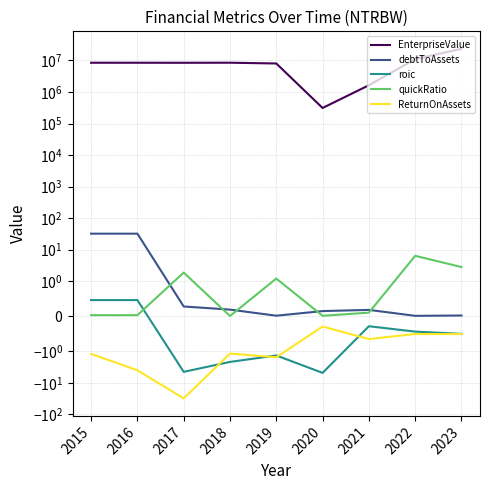

True or false: ReturnOnAssets and EnterpriseValue intersect in this chart.

False